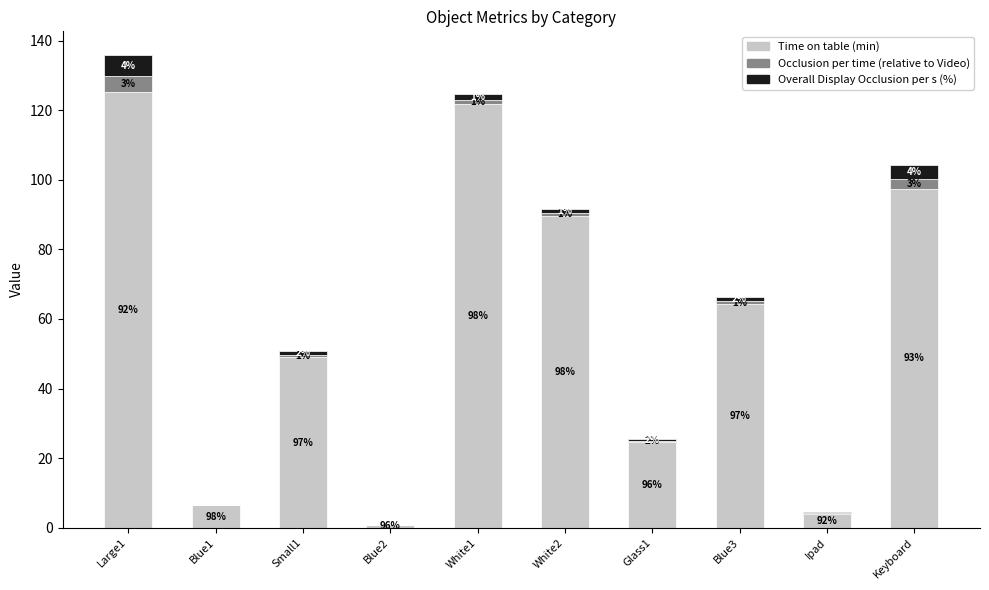

Which category has the highest value in the Time on table (min) series?

Large1